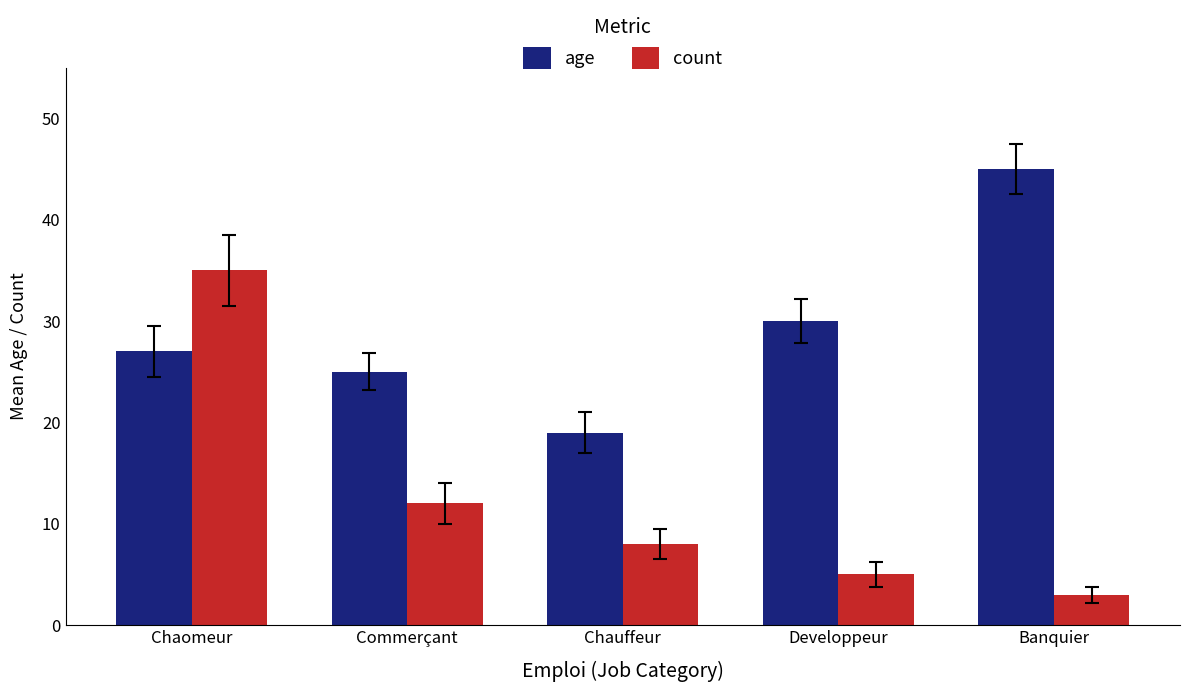

What is the sum of the age values at Banquier and Chauffeur?

64